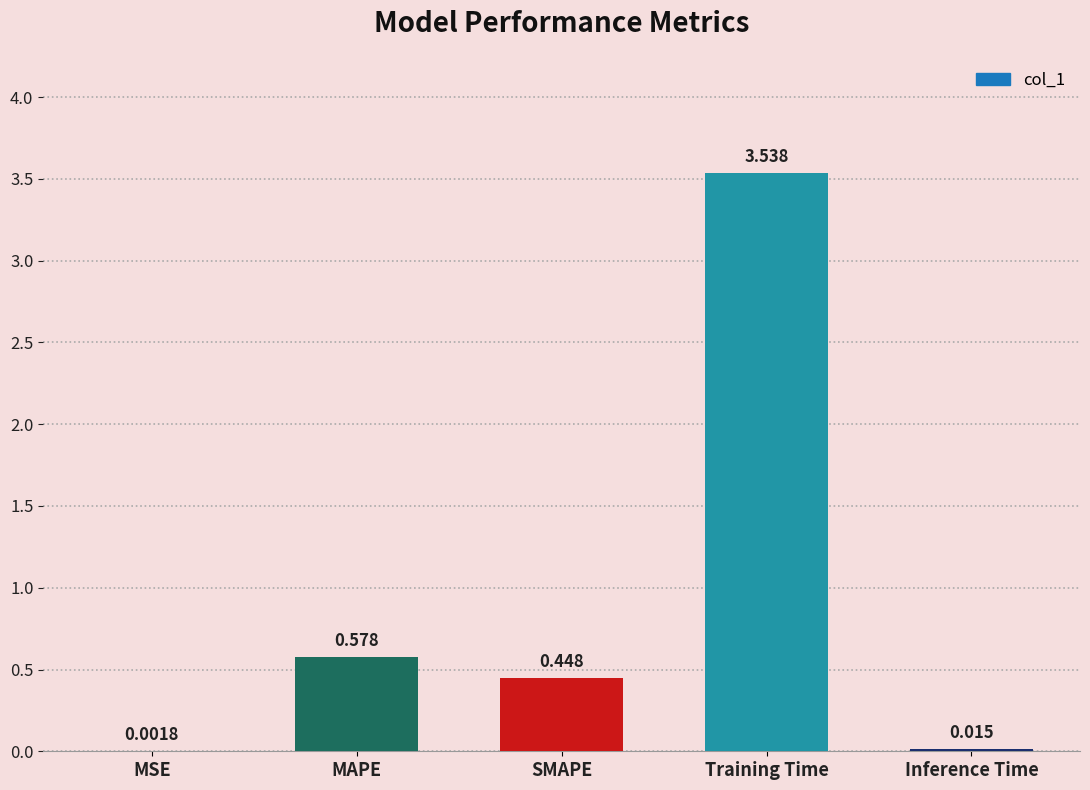

At which category does the chart reach its peak across all series?

Training Time